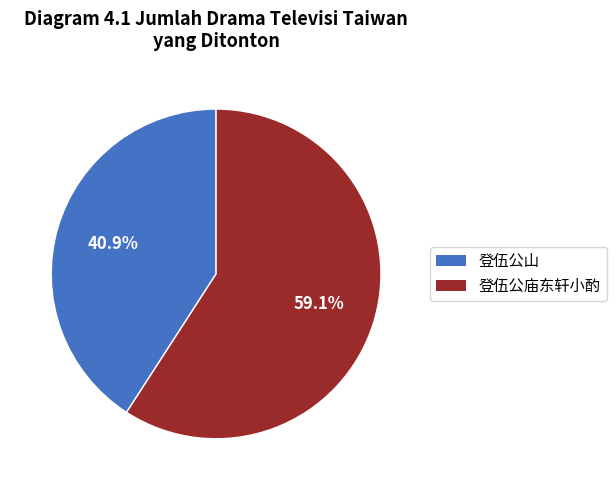

Do 登伍公山 and 登伍公庙东轩小酌 together represent more than half of the pie?

Yes